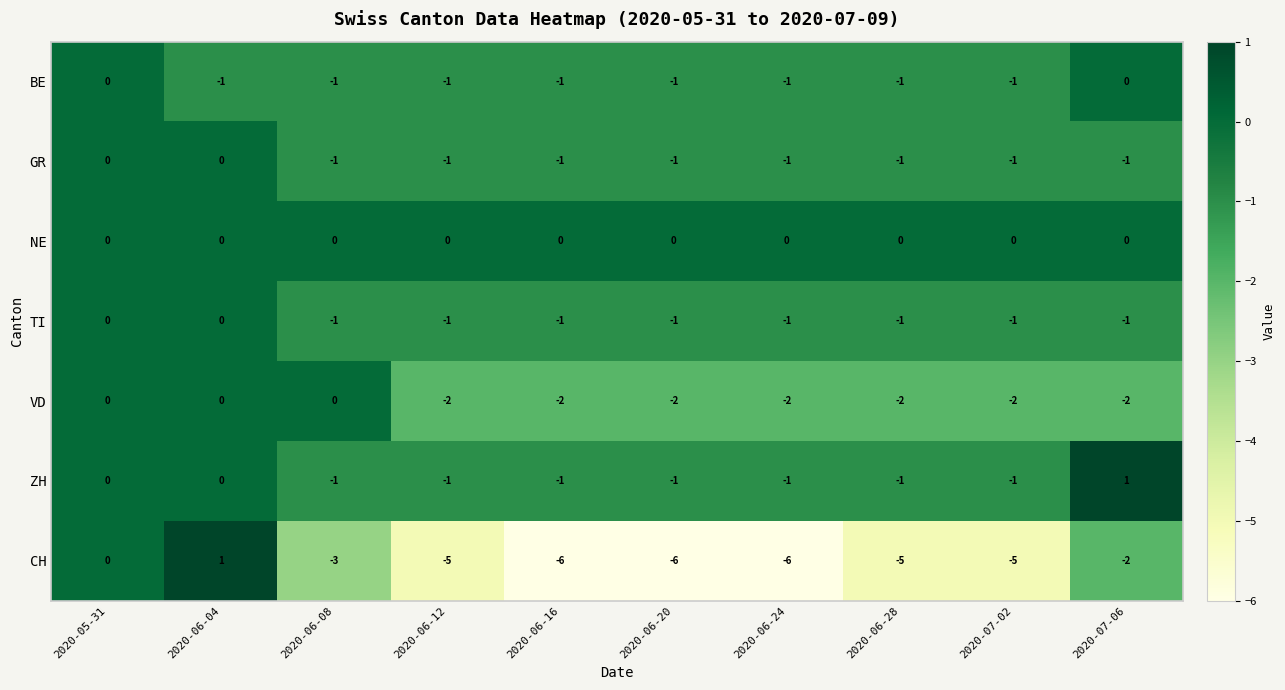

Which series has the largest total across all categories?

NE